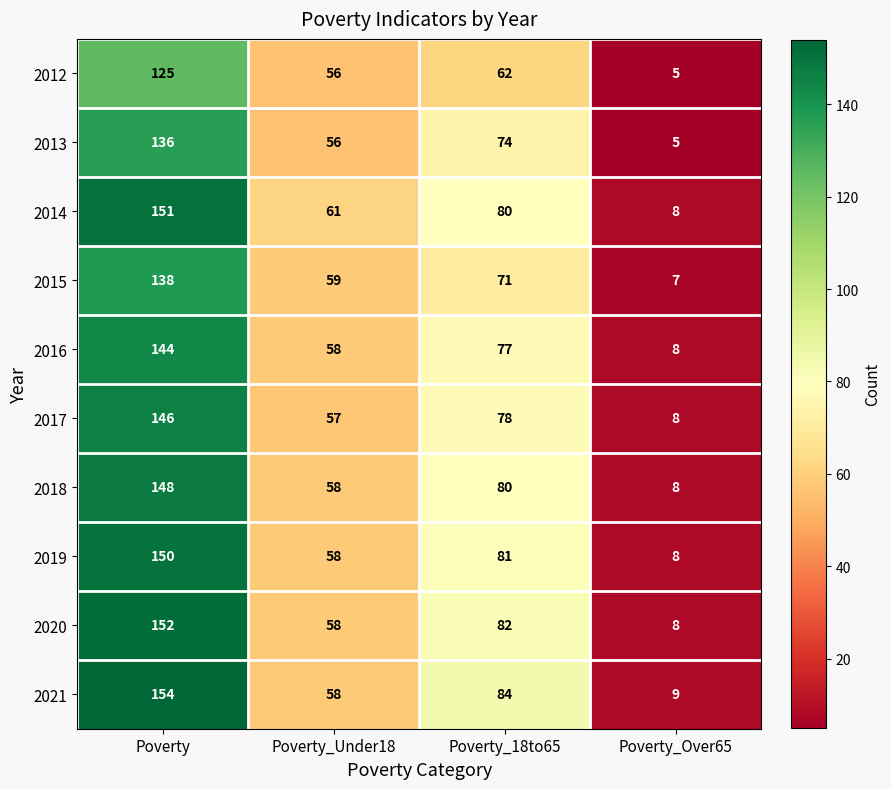

What is the total value across all series at Poverty?

1444